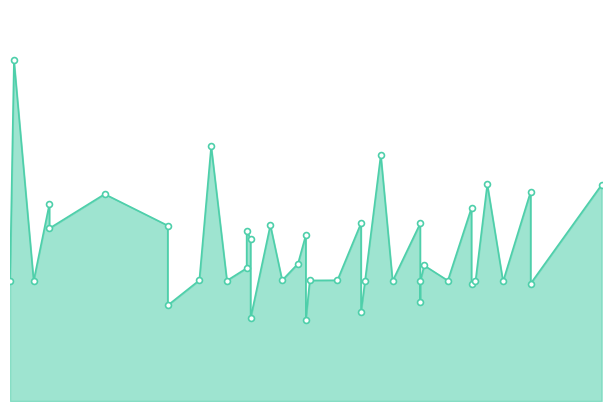

Approximately how many times larger is the value at 07/02/2020 compared to 16/03/2020?

0.6